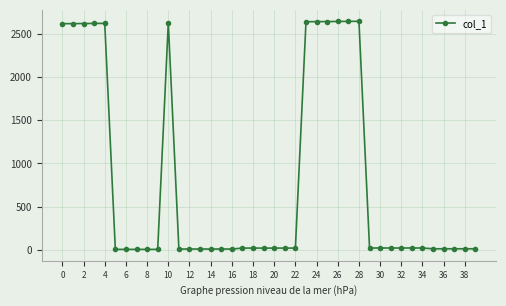

What is the greatest value displayed?

2649